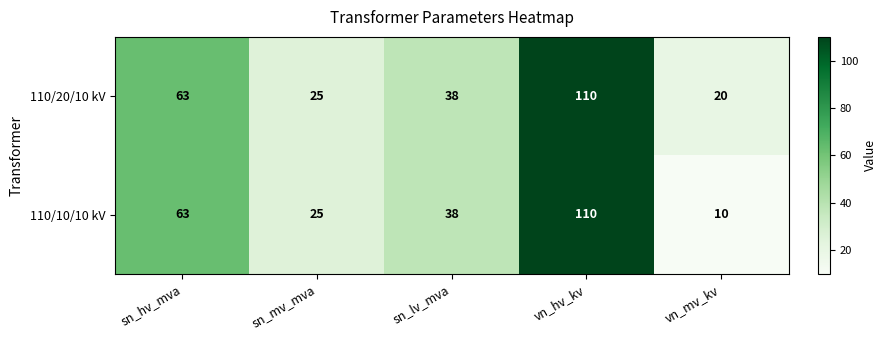

True or false: 110/20/10 kV has a value of 25 at sn_mv_mva.

True